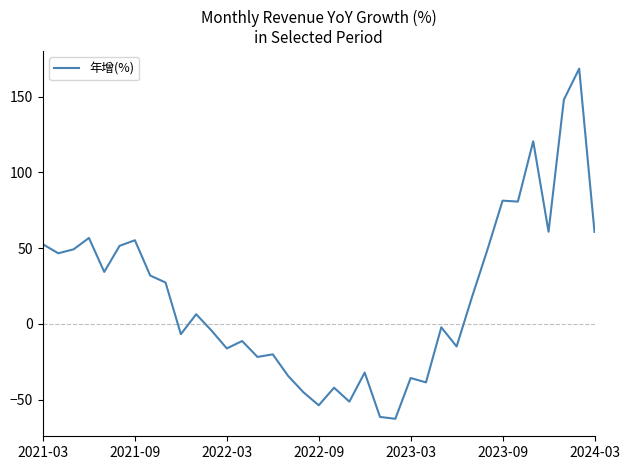

What is the greatest value displayed?

168.4